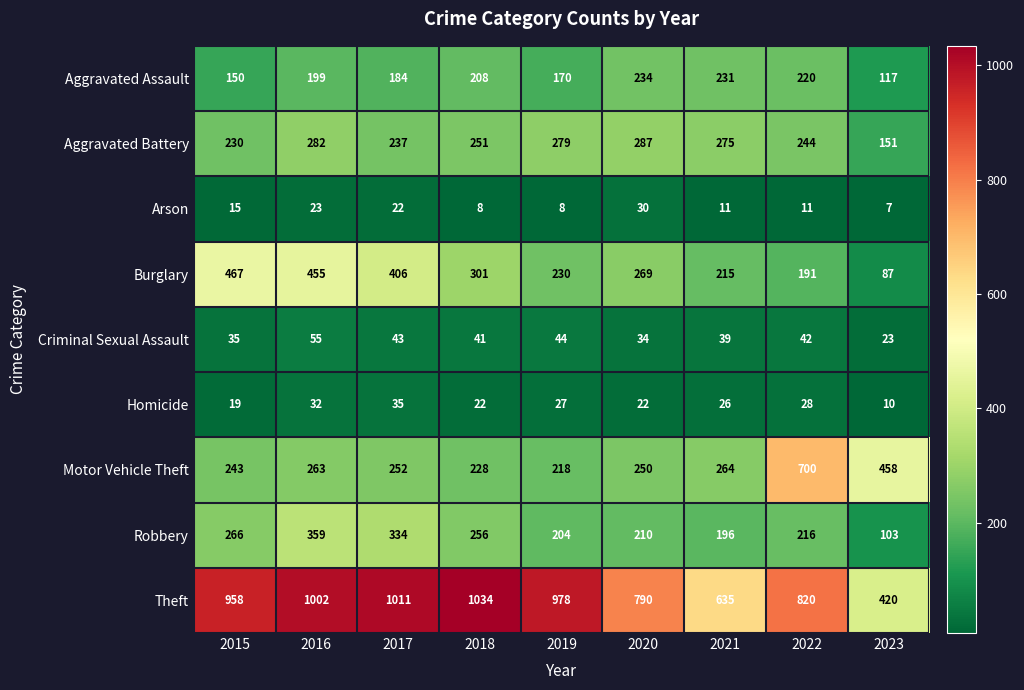

Count the number of categories in the chart.

9